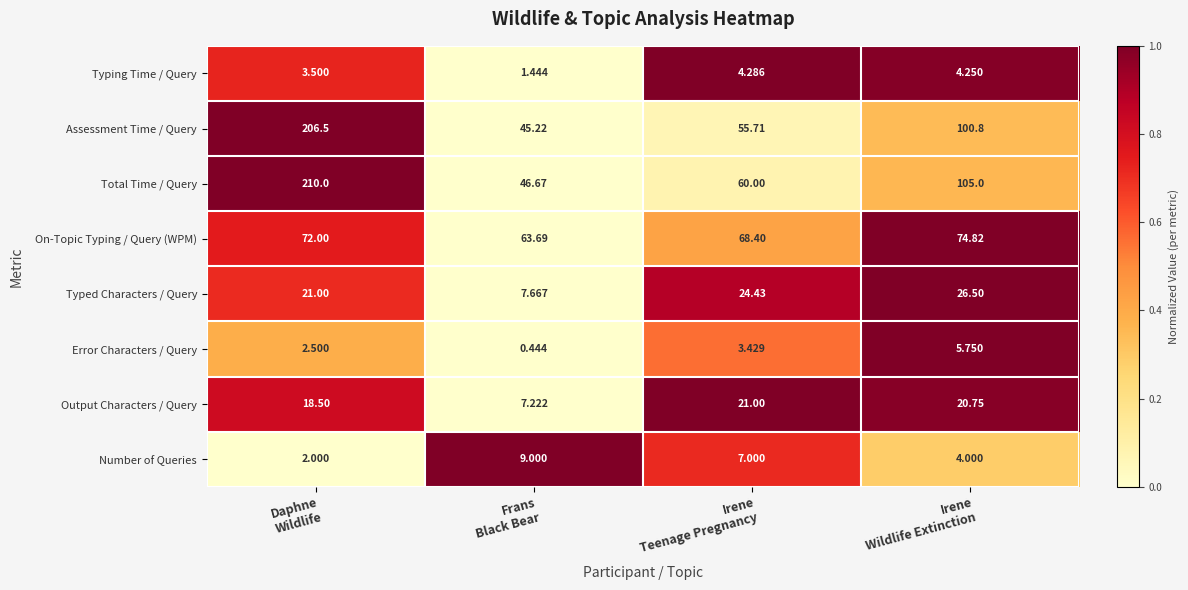

Rank the series by their maximum value, from highest to lowest.

Total Time / Query, Assessment Time / Query, On-Topic Typing / Query (WPM), Typed Characters / Query, Output Characters / Query, Number of Queries, Error Characters / Query, Typing Time / Query